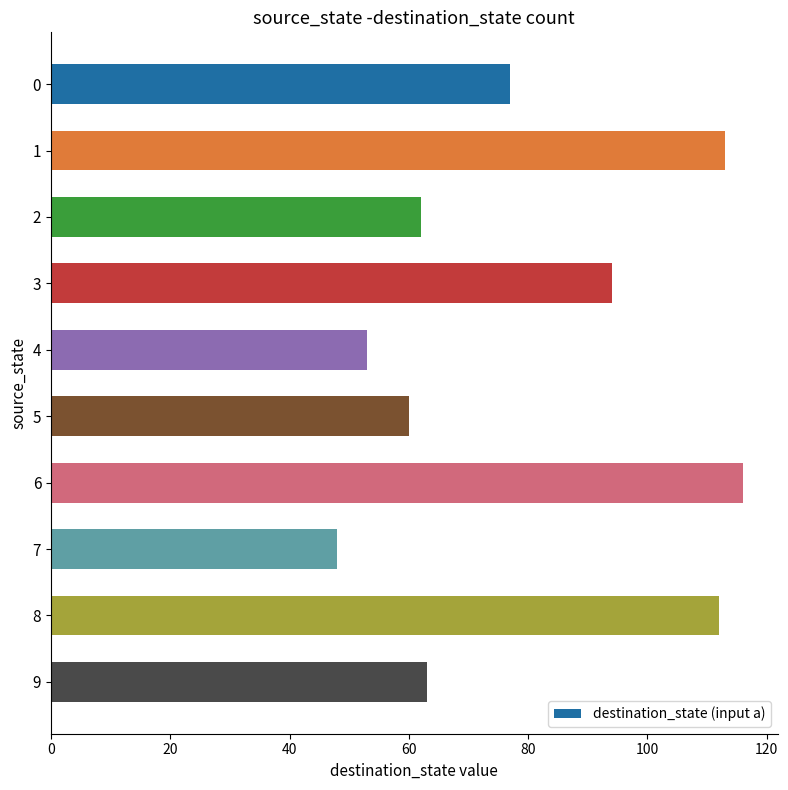

What value does the data have at 8?

112